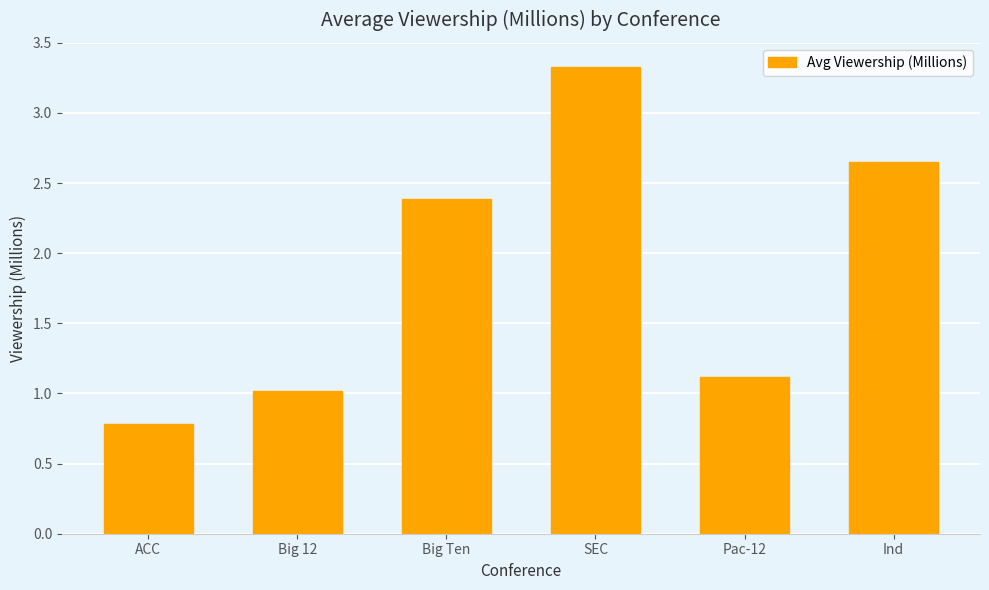

True or false: the data shows 3.3 at SEC.

True